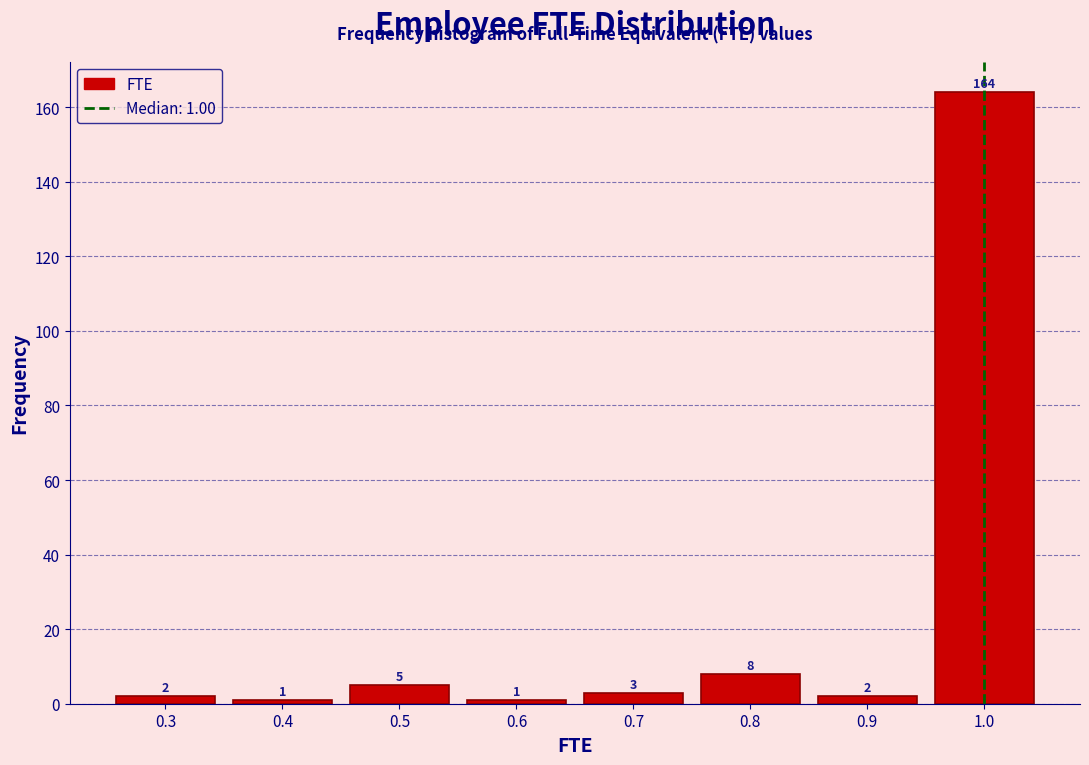

Over which range of the x-axis is the bar tallest?

0.95 to 1.05